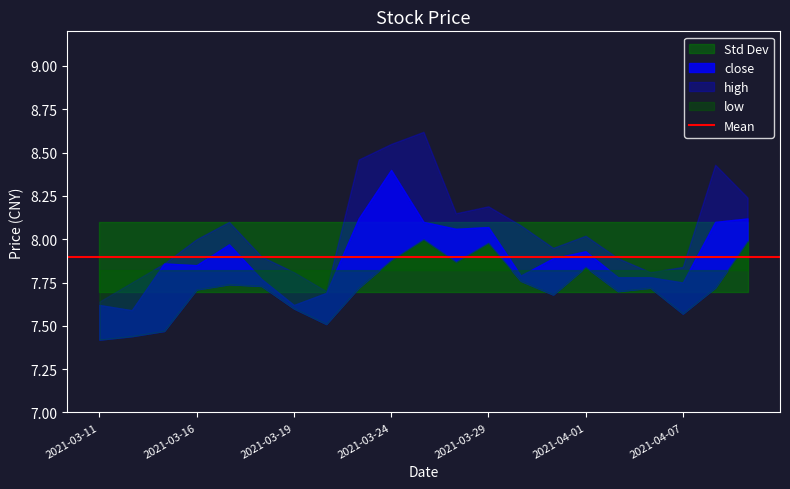

Reading right to left, list all the values displayed in this chart.

close: 8.1	8.1	7.8	7.8	7.8	7.9	7.9	7.8	8.1	8.1	8.1	8.4	8.1	7.7	7.6	7.8	8.0	7.8	7.9	7.6	7.6
high: 8.2	8.4	7.8	7.8	7.9	8.0	8.0	8.1	8.2	8.2	8.6	8.6	8.5	7.7	7.8	7.9	8.1	8.0	7.9	7.8	7.6
low: 8.0	7.7	7.6	7.7	7.7	7.8	7.7	7.8	8.0	7.9	8.0	7.9	7.7	7.5	7.6	7.7	7.7	7.7	7.5	7.4	7.4